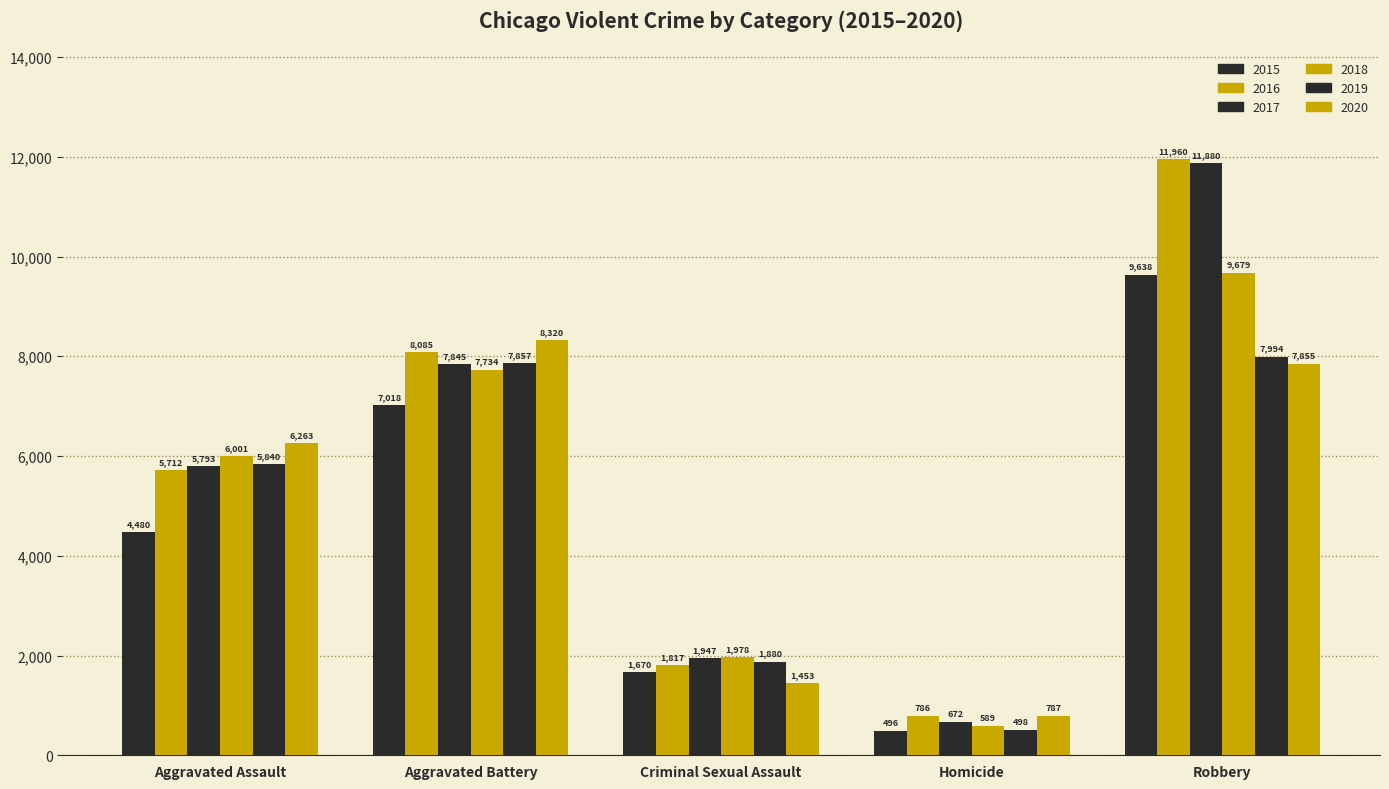

What is the difference between the 2020 values at Aggravated Assault and Criminal Sexual Assault?

4810